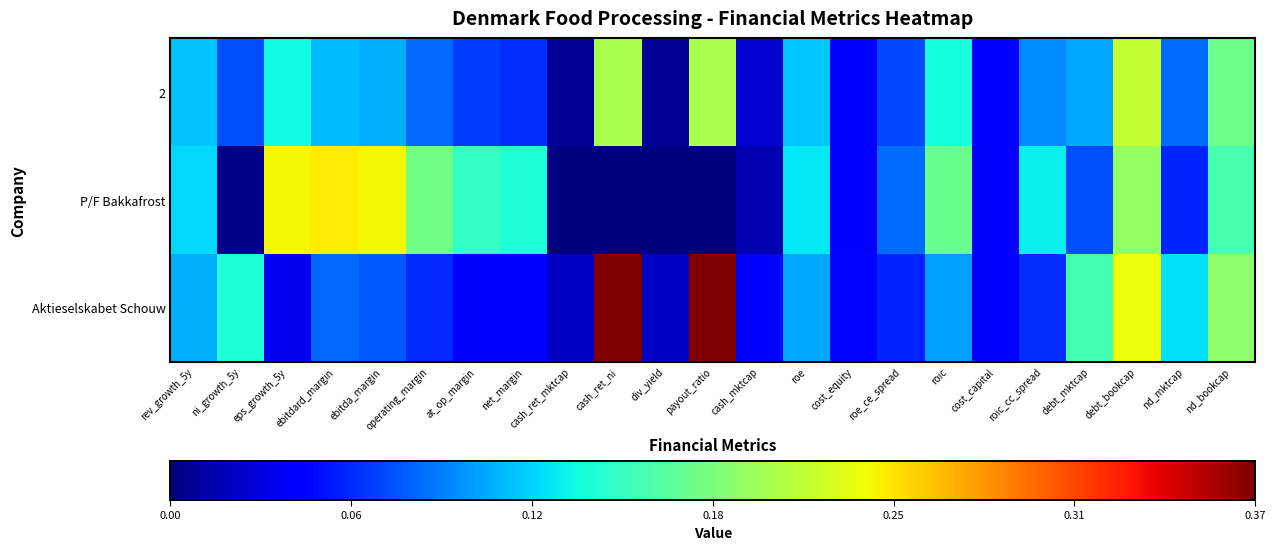

Reading left to right, transcribe all the data shown in this chart.

2: rev_growth_5y=0.1	ni_growth_5y=0.1	eps_growth_5y=0.1	ebitdard_margin=0.1	ebitda_margin=0.1	operating_margin=0.1	at_op_margin=0.1	net_margin=0.1	cash_ret_mktcap=0.0	cash_ret_ni=0.2	div_yield=0.0	payout_ratio=0.2	cash_mktcap=0.0	roe=0.1	cost_equity=0.0	roe_ce_spread=0.1	roic=0.1	cost_capital=0.0	roic_cc_spread=0.1	debt_mktcap=0.1	debt_bookcap=0.2	nd_mktcap=0.1	nd_bookcap=0.2
P/F Bakkafrost: rev_growth_5y=0.1	ni_growth_5y=0.0	eps_growth_5y=0.2	ebitdard_margin=0.2	ebitda_margin=0.2	operating_margin=0.2	at_op_margin=0.2	net_margin=0.1	cash_ret_mktcap=0.0	cash_ret_ni=0.0	div_yield=0.0	payout_ratio=0.0	cash_mktcap=0.0	roe=0.1	cost_equity=0.0	roe_ce_spread=0.1	roic=0.2	cost_capital=0.0	roic_cc_spread=0.1	debt_mktcap=0.1	debt_bookcap=0.2	nd_mktcap=0.1	nd_bookcap=0.2
Aktieselskabet Schouw: rev_growth_5y=0.1	ni_growth_5y=0.1	eps_growth_5y=0.0	ebitdard_margin=0.1	ebitda_margin=0.1	operating_margin=0.1	at_op_margin=0.0	net_margin=0.0	cash_ret_mktcap=0.0	cash_ret_ni=0.4	div_yield=0.0	payout_ratio=0.4	cash_mktcap=0.0	roe=0.1	cost_equity=0.0	roe_ce_spread=0.1	roic=0.1	cost_capital=0.0	roic_cc_spread=0.1	debt_mktcap=0.2	debt_bookcap=0.2	nd_mktcap=0.1	nd_bookcap=0.2